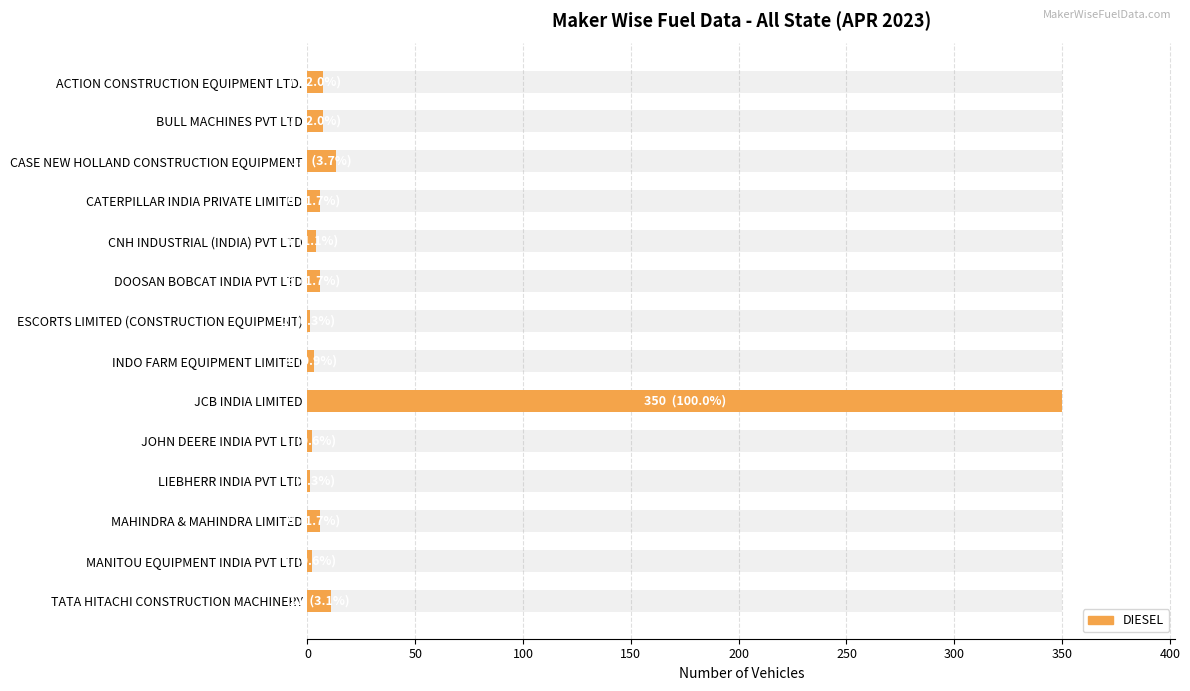

How many bars are there in total?

14